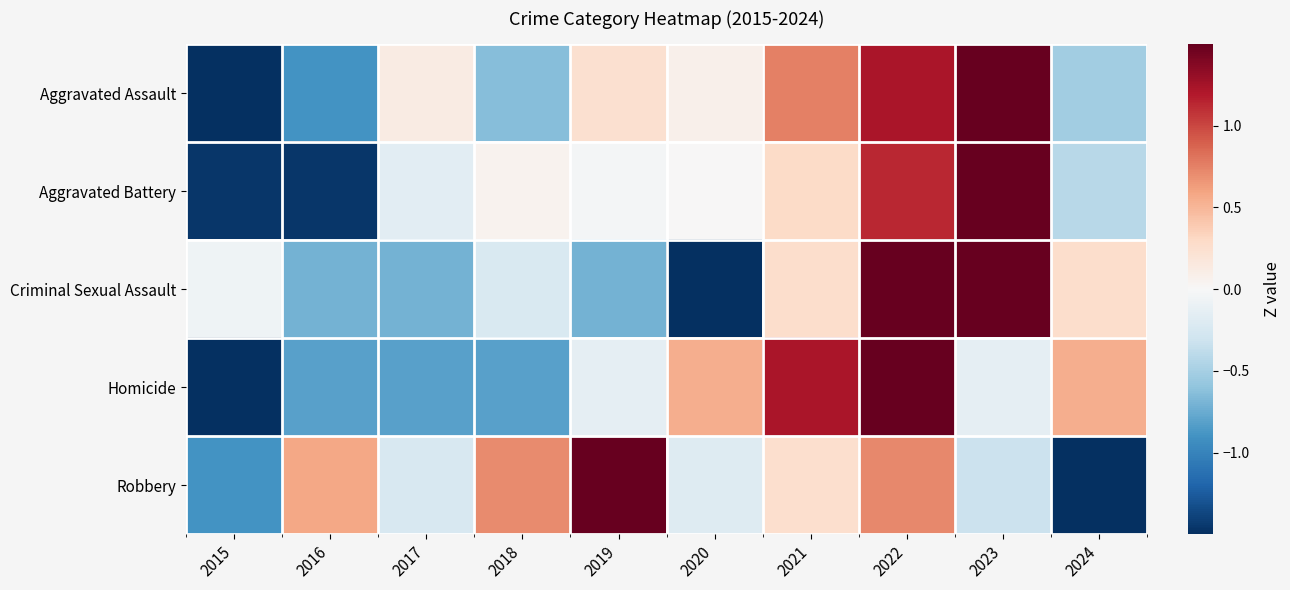

Between 2016 and 2018, which is larger?

2018